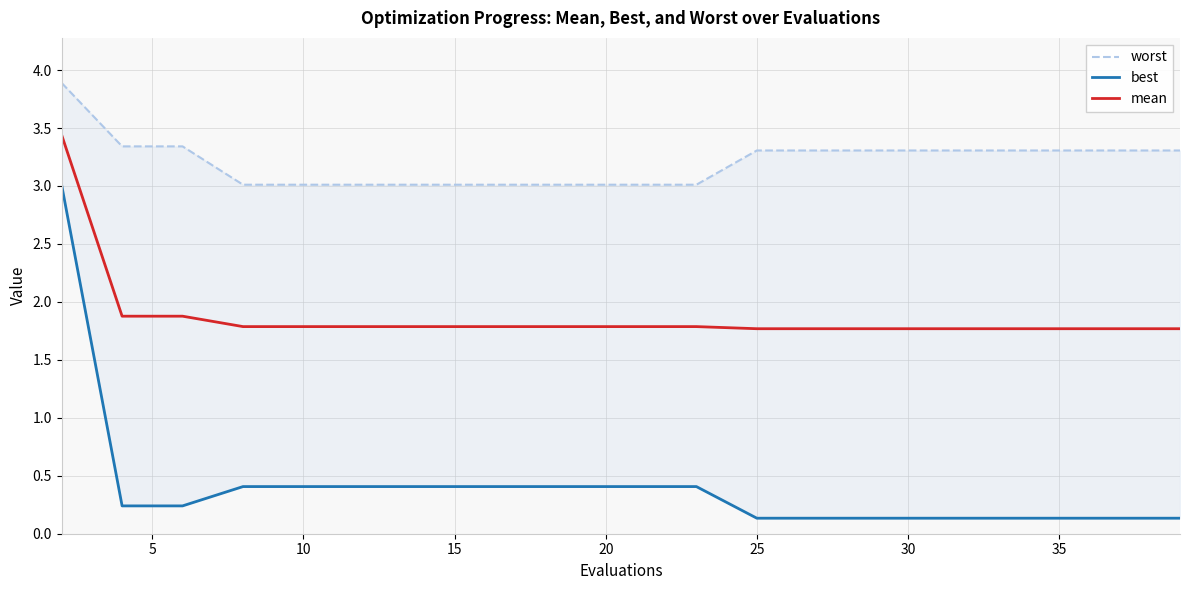

List the series in order of their overall mean, highest first.

worst, mean, best